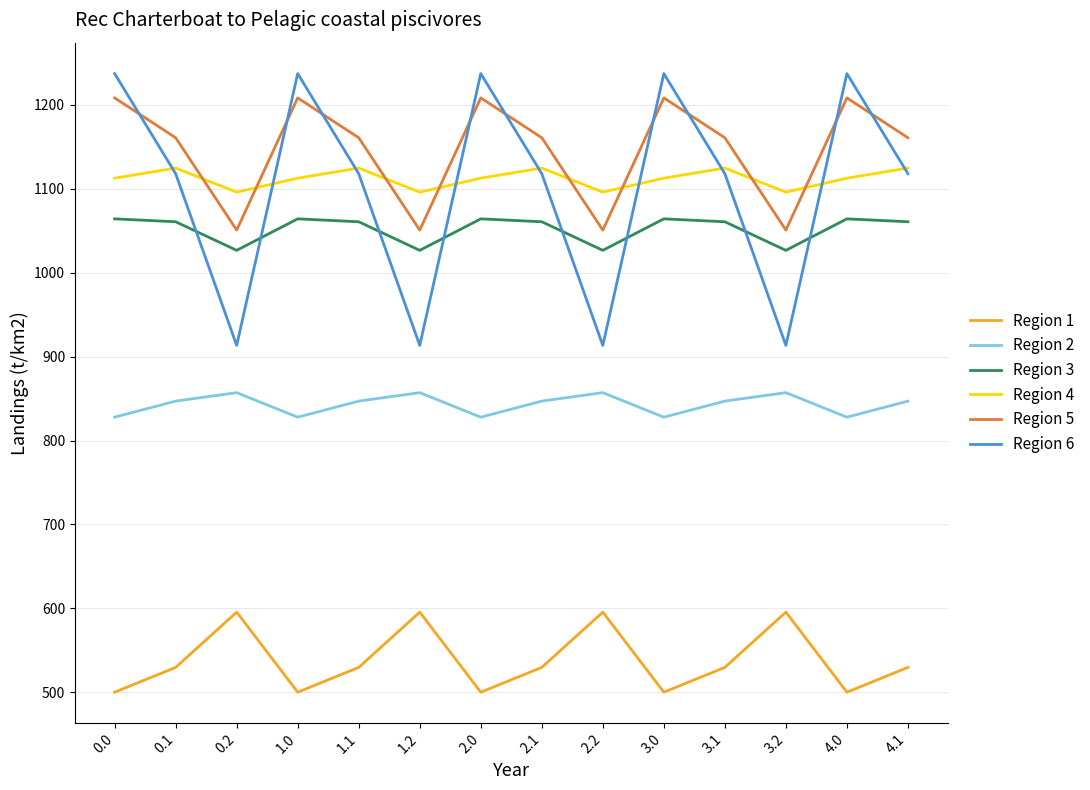

What is the spread (max minus min) of values at 0.0?

737.1